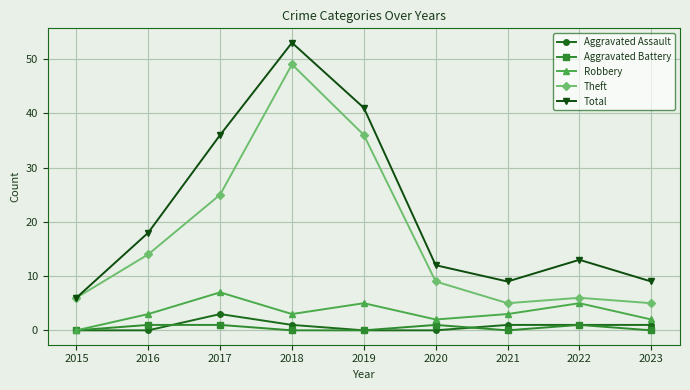

At which category does Total reach its first local peak?

2018